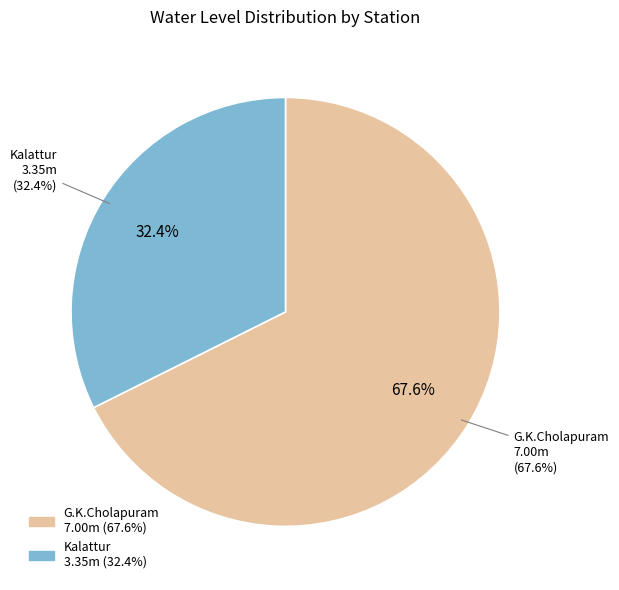

The Kalattur slice represents 32% of the pie. True or false?

True